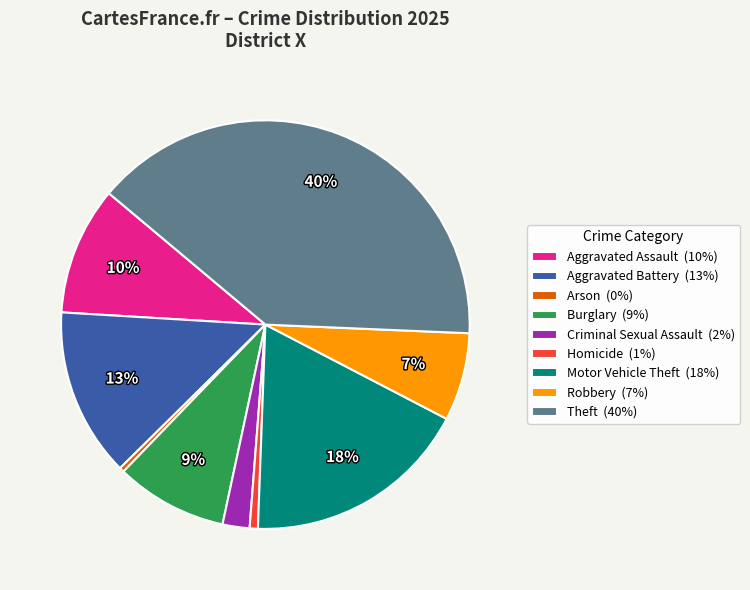

What is the ratio of the value at Motor Vehicle Theft to the value at Burglary?

2.0